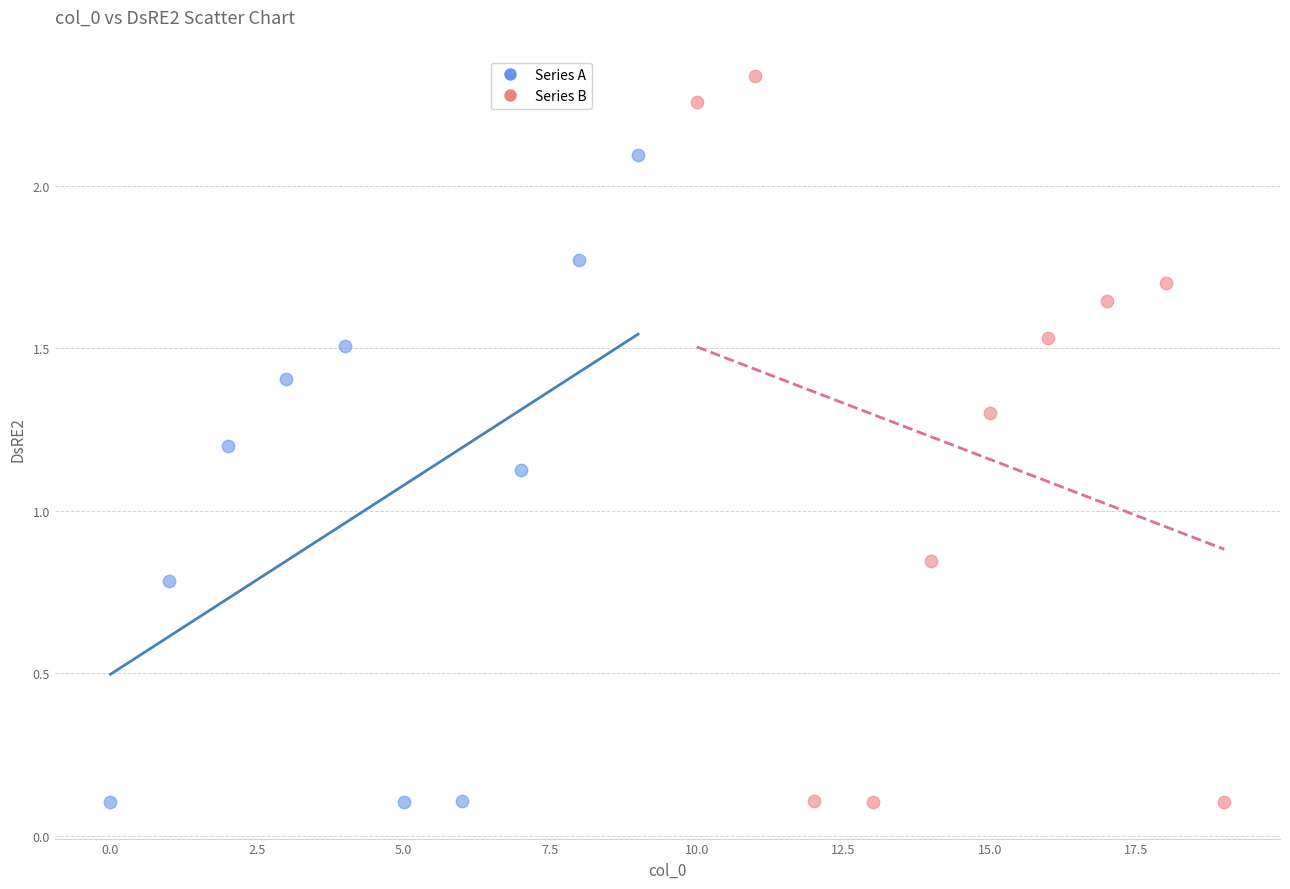

What are all the series names shown in the legend?

Series A, Series B